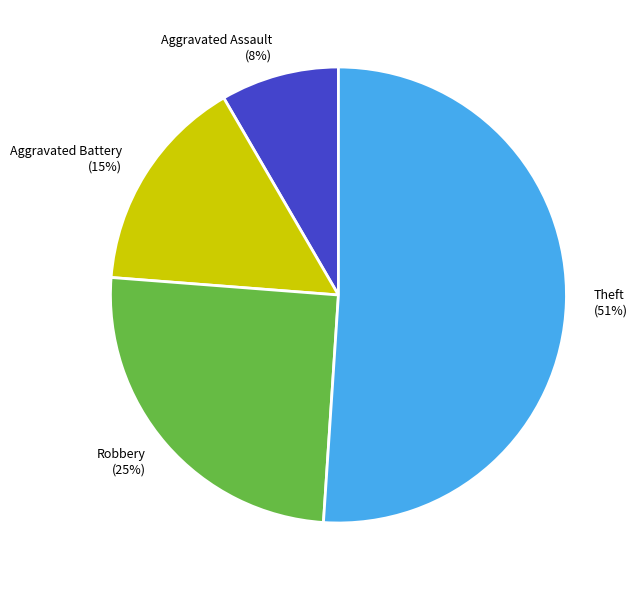

Is it true that Aggravated Battery is 7% of the pie?

False